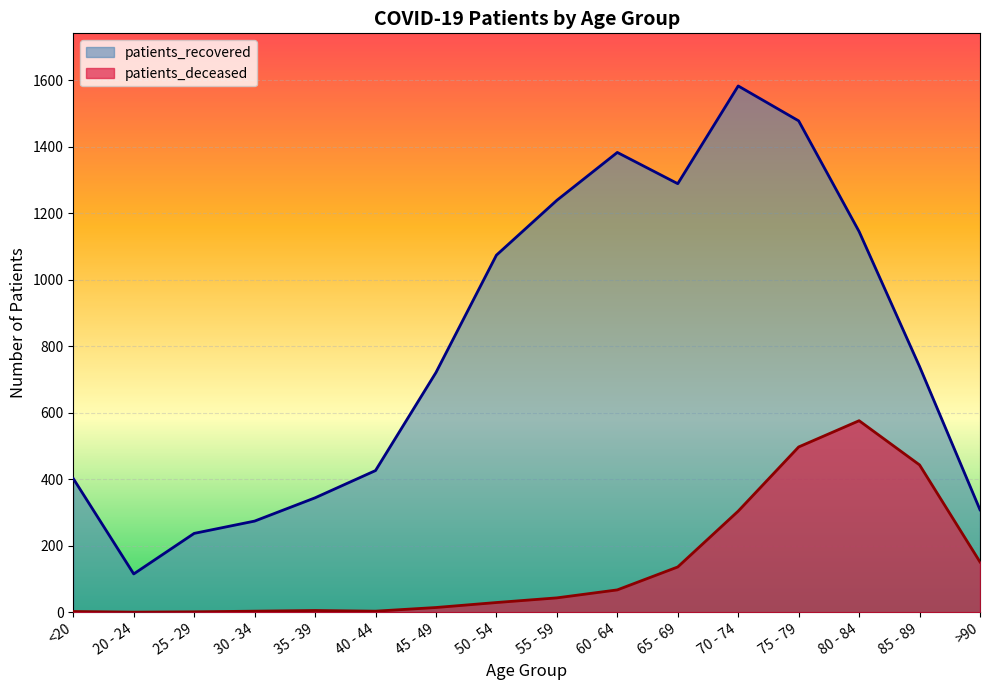

What are all the series names shown in the legend?

patients_recovered, patients_deceased